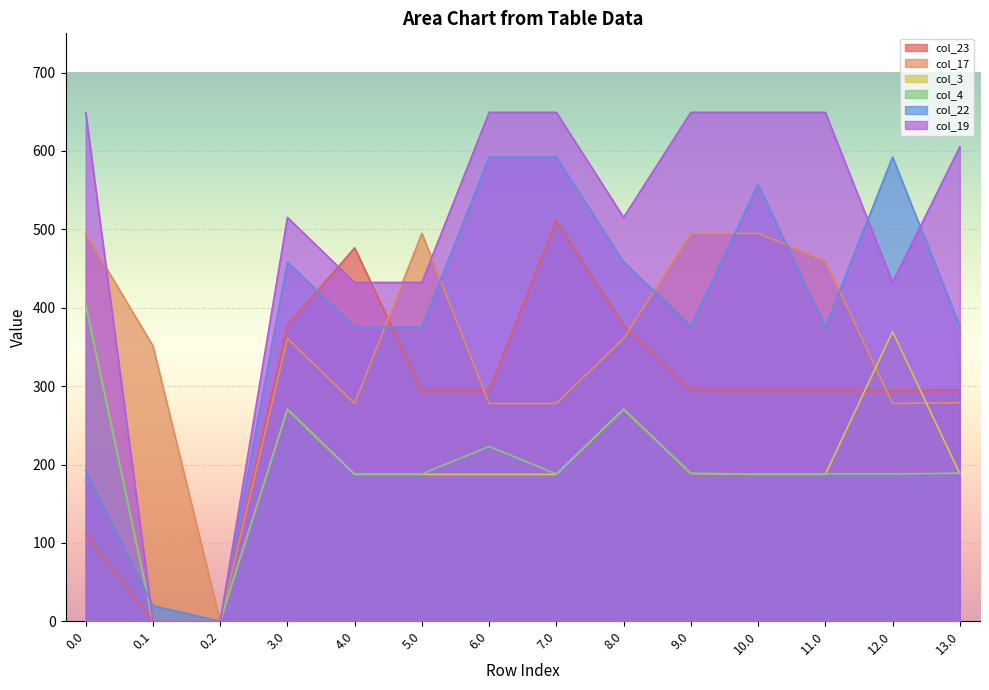

What is the label of the 12th point from the left?

11.0